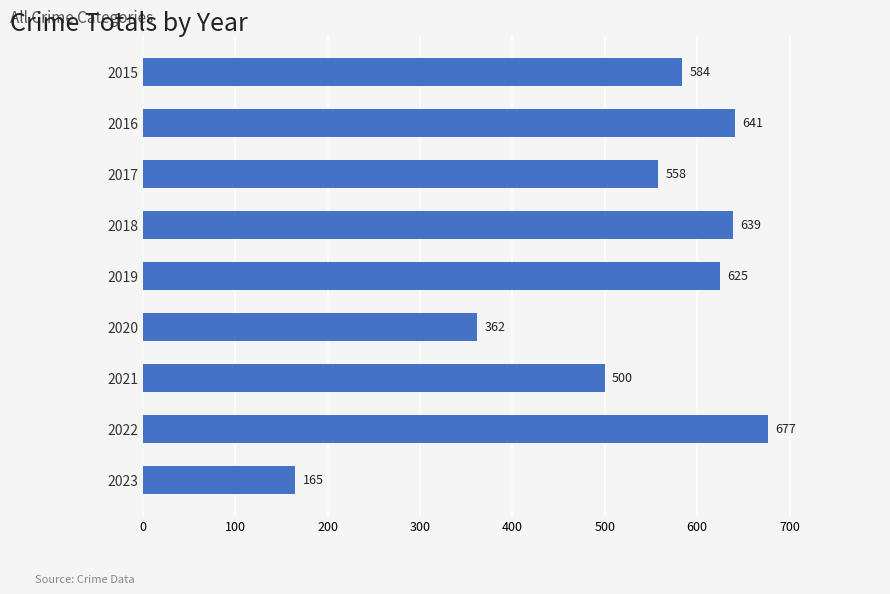

At which category does the chart reach its minimum across all series?

2023